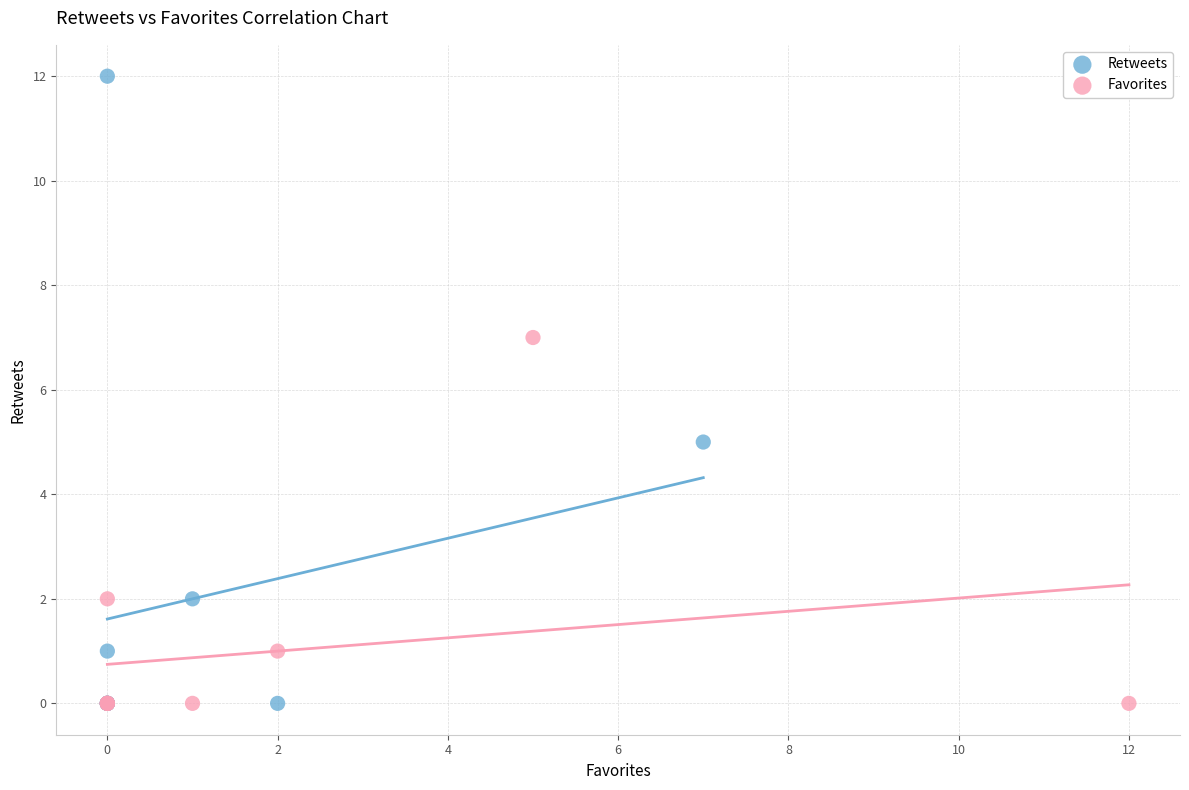

Which series has the largest Y range (max minus min)?

Retweets